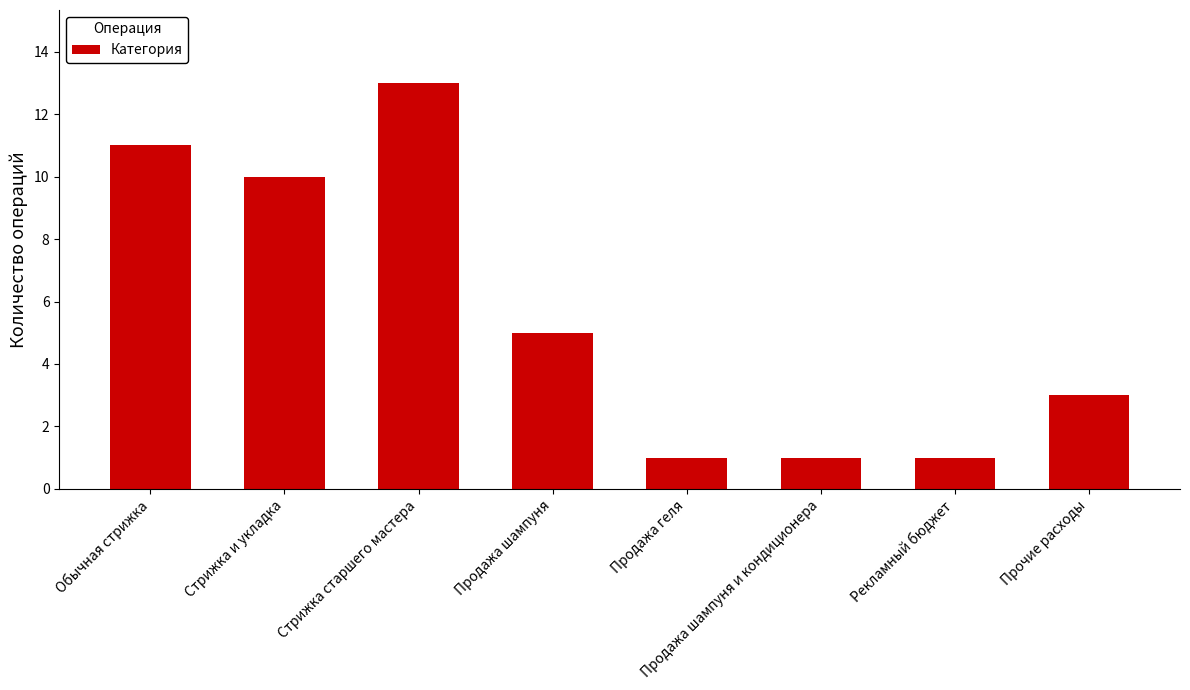

What is the change in value from Продажа шампуня to Рекламный бюджет?

-4